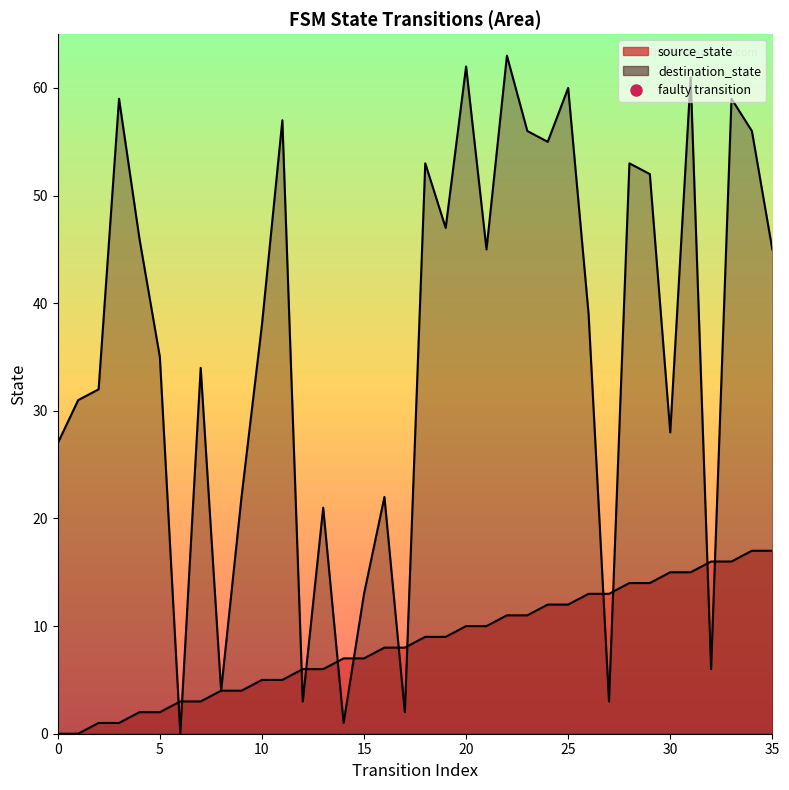

What is the difference between the source_state values at 35 and 6?

14